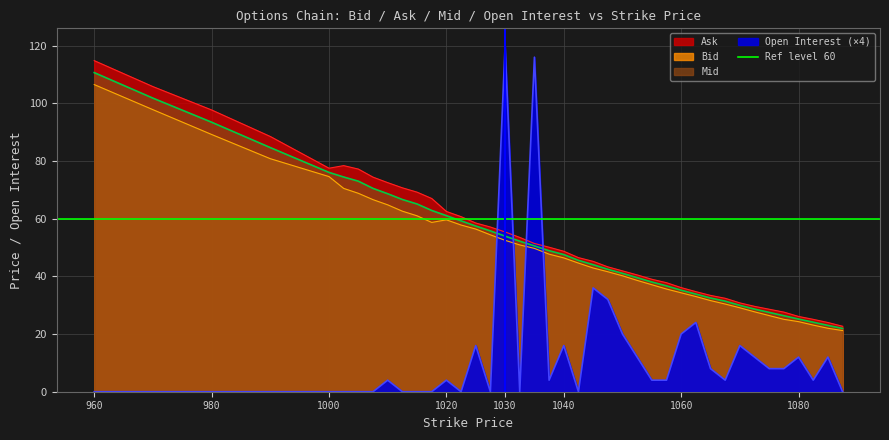

At which label does Ask first exceed 50?

960